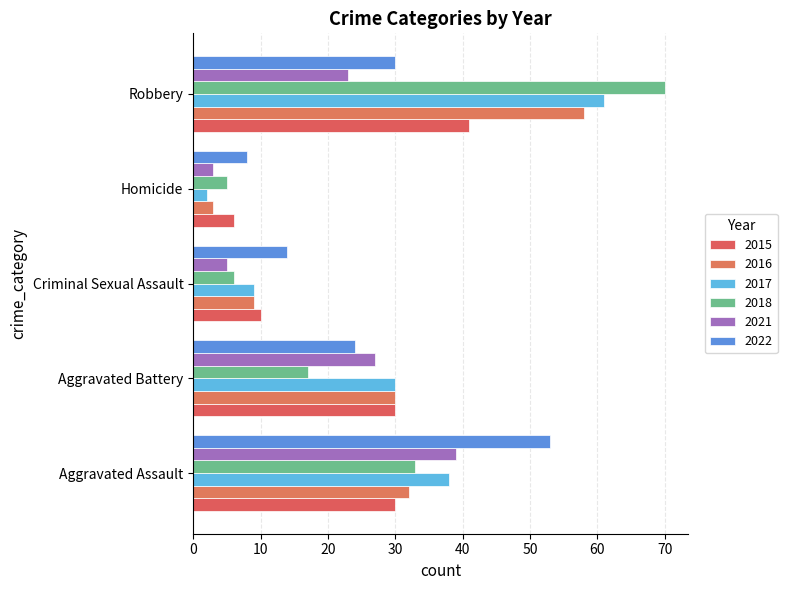

Which series has the widest spread of values?

2018